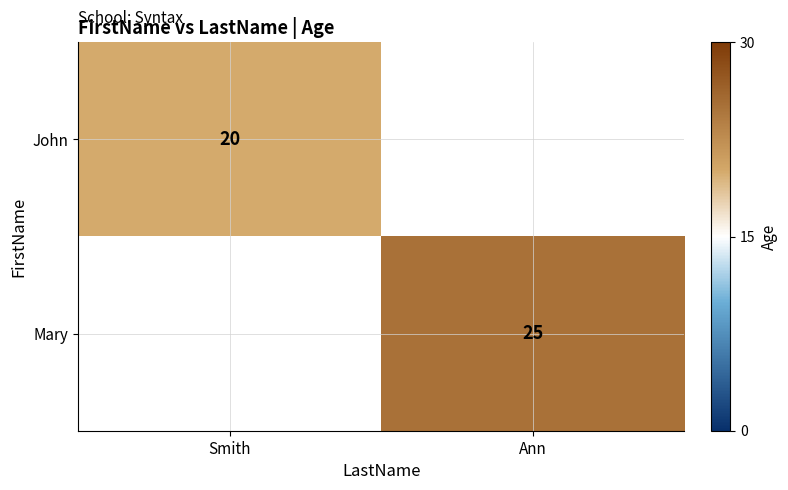

Which has a higher value, Smith or Ann?

Ann